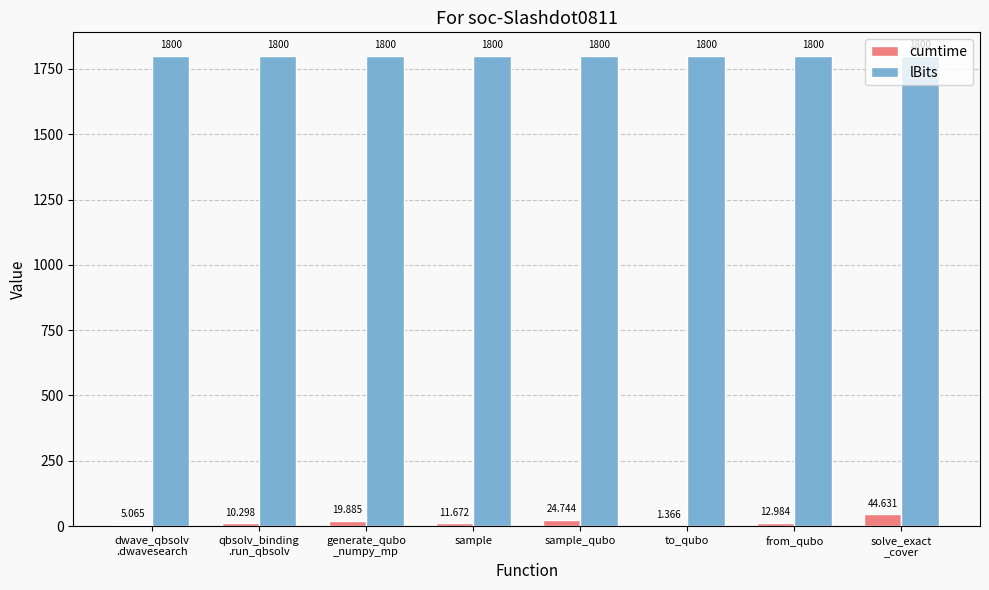

What is the average value of the lBits series?

1800.0